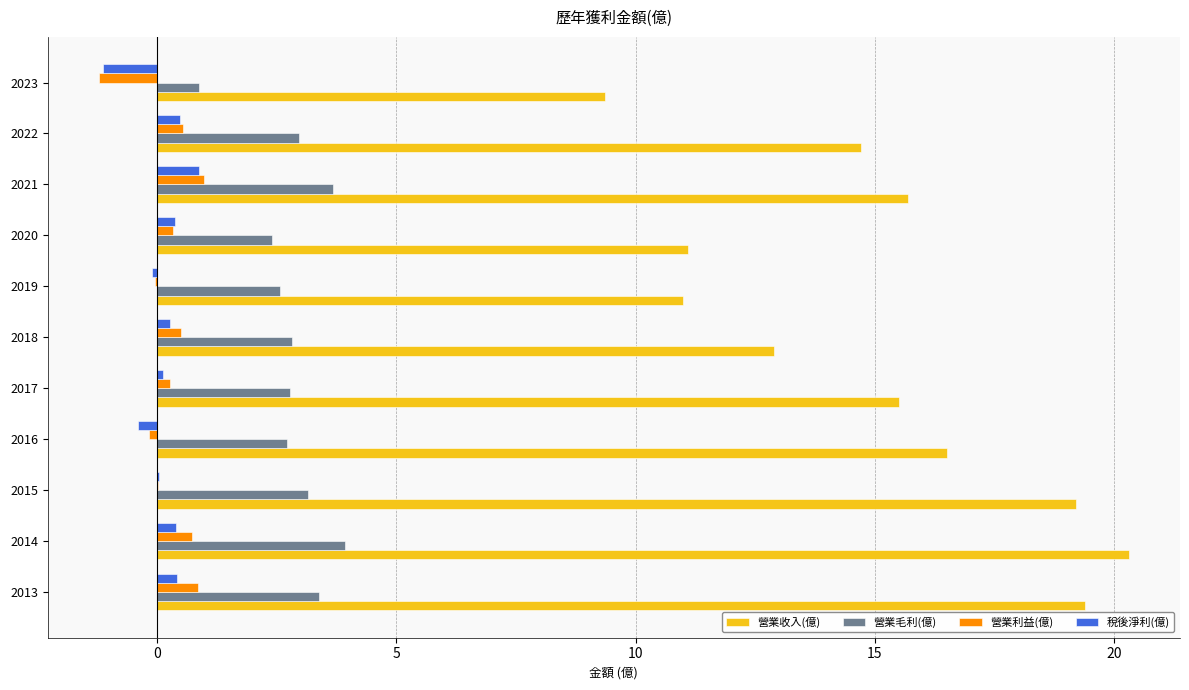

Which series changed the most between 2015 and 2023?

營業收入(億)